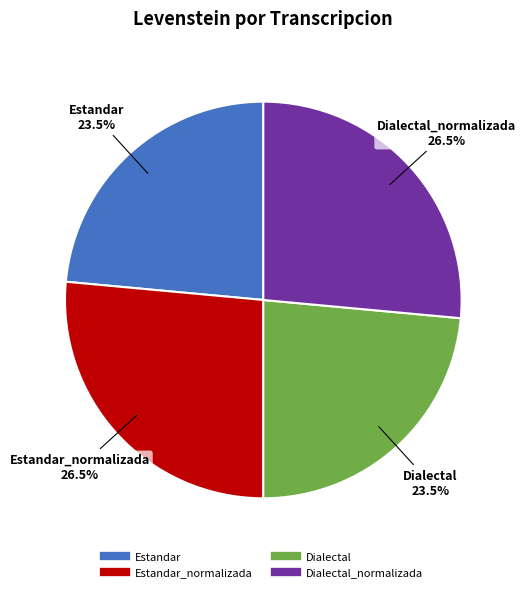

How many segments does this pie chart have?

4